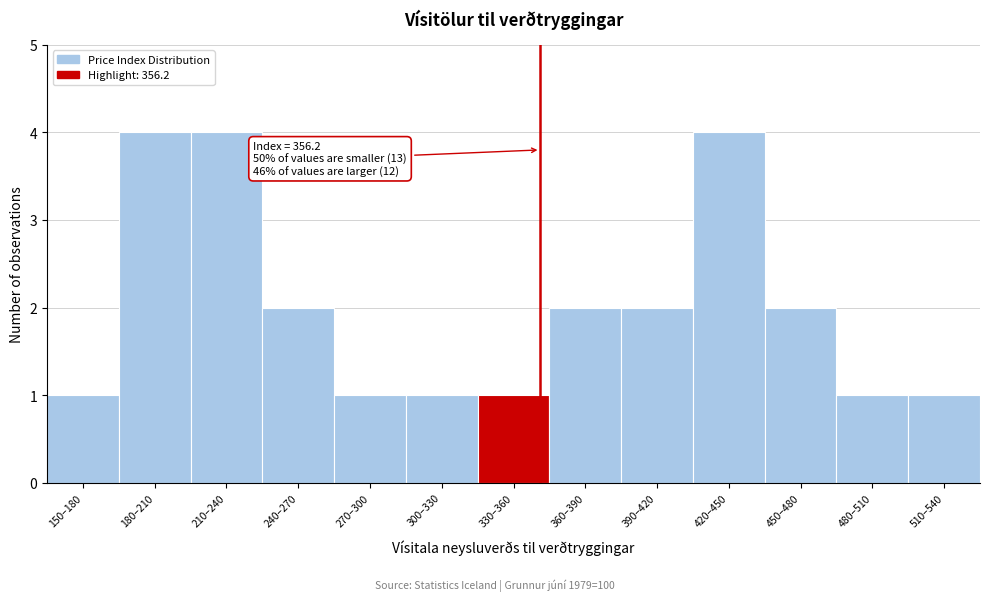

Reading left to right, what are all the values shown in this chart?

1	4	4	2	1	1	1	2	2	4	2	1	1